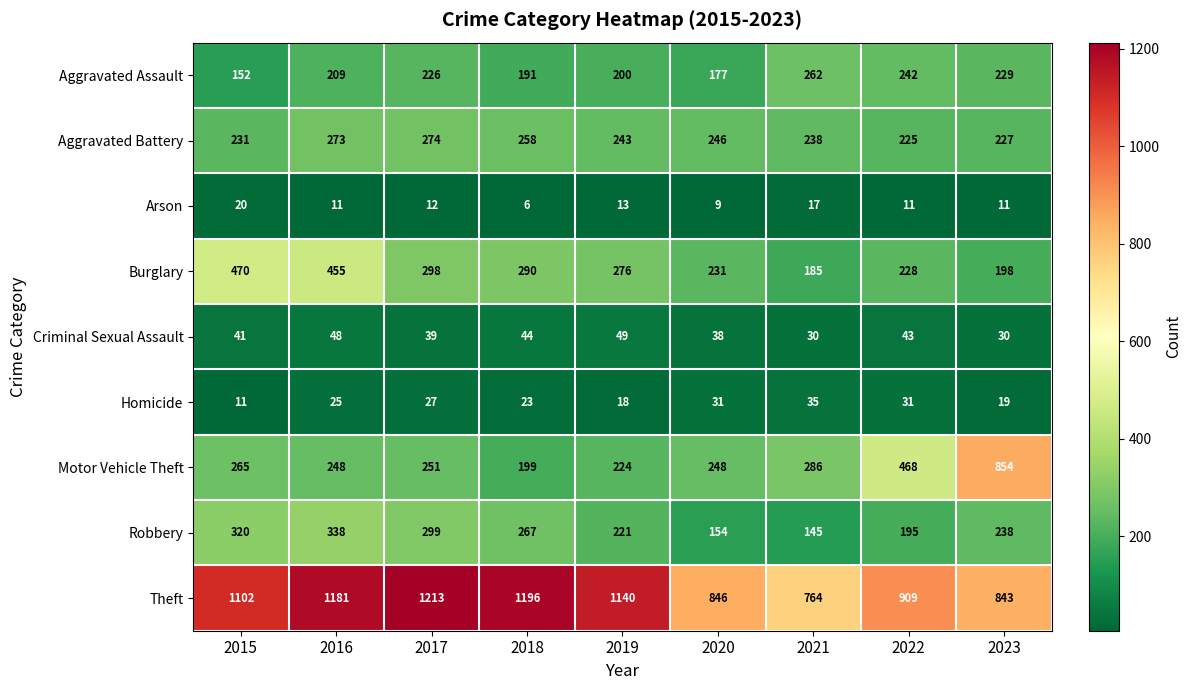

What is the difference between the second highest and second lowest values in the Burglary series?

257